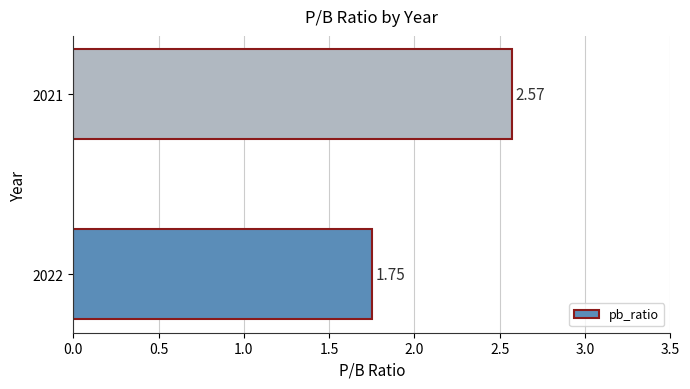

What is the difference between the values at 2021 and 2022?

0.8